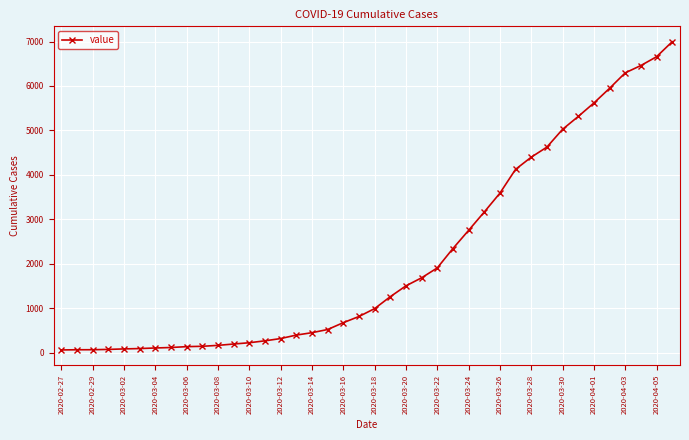

How many series are shown in this chart?

1